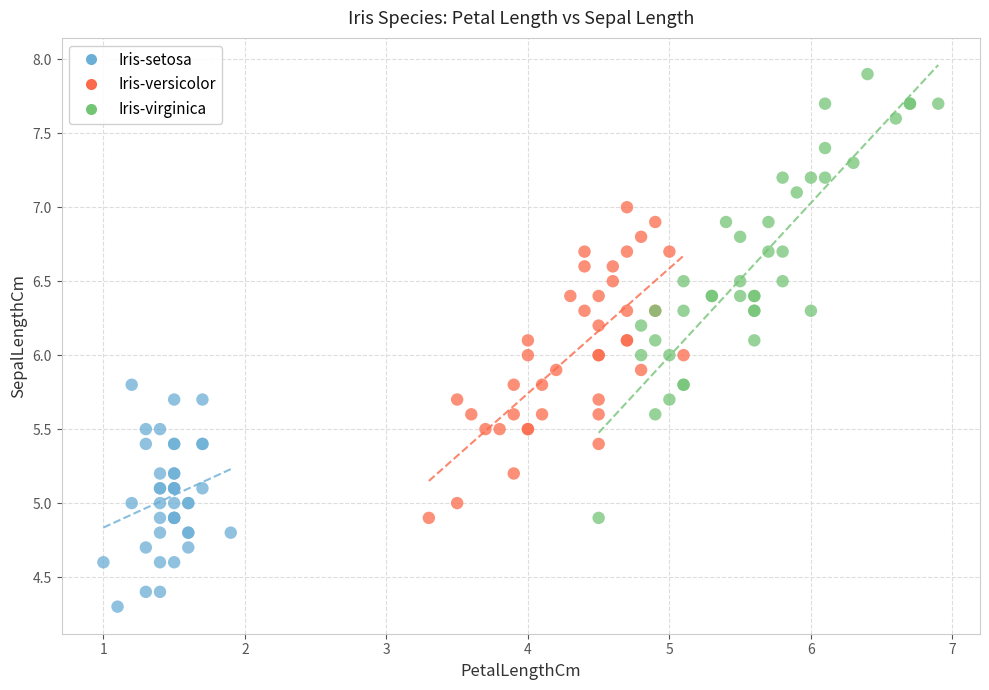

Which series has the largest Y range (max minus min)?

Iris-virginica